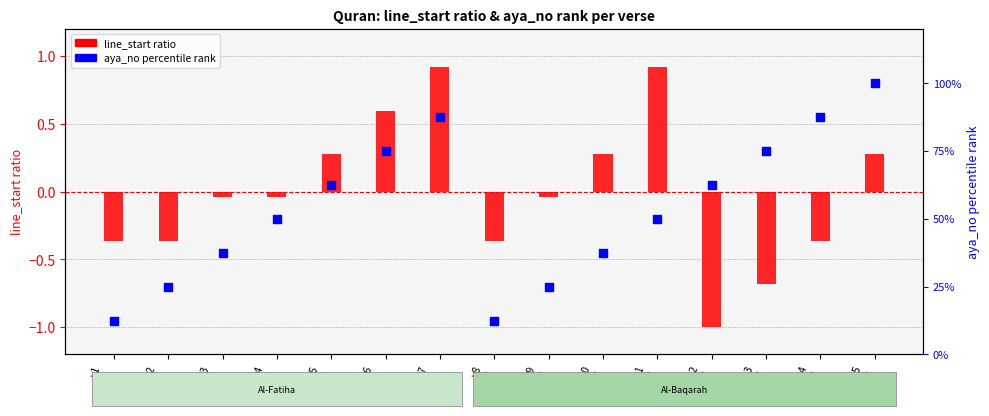

At how many categories does at least one series exceed 69?

5